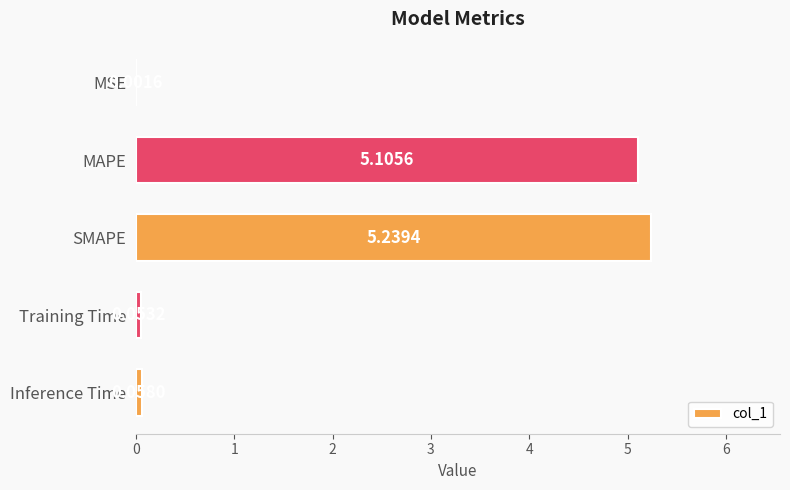

What is the sum of all values?

10.5